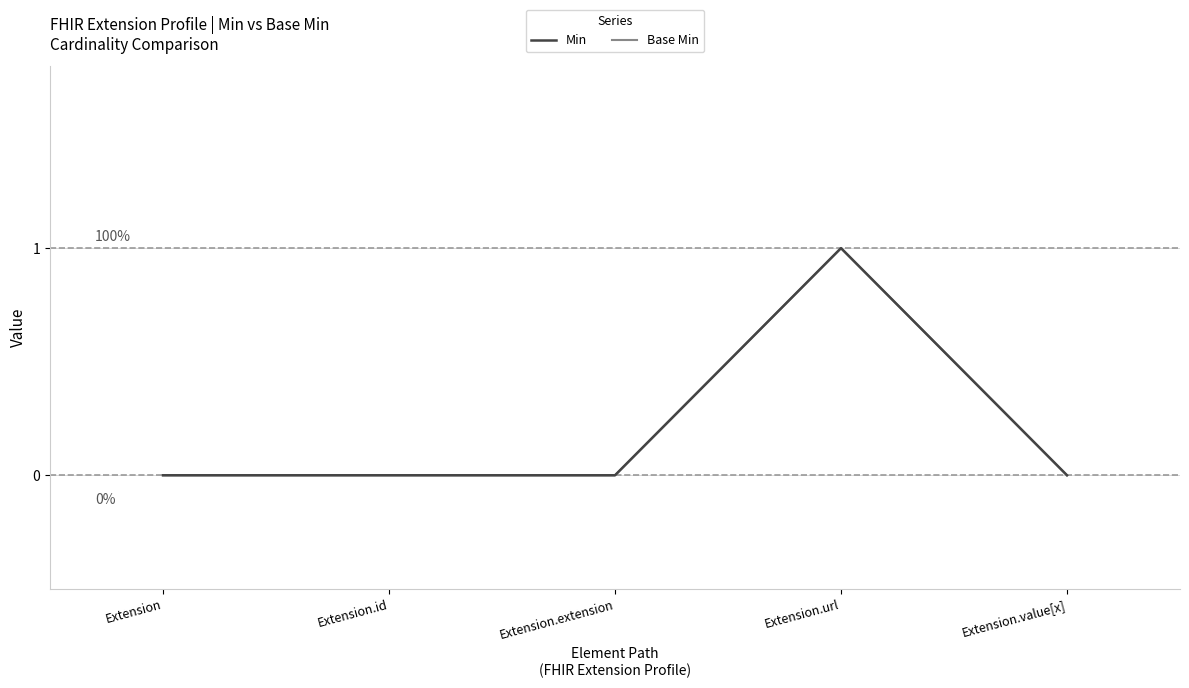

What is the difference between the maximum and second lowest values in the Min series?

1